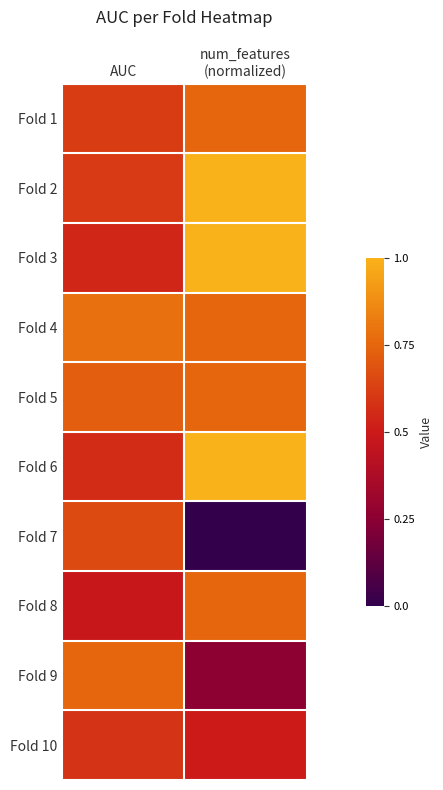

Which series changed the most between AUC and num_features (normalized)?

Fold 7